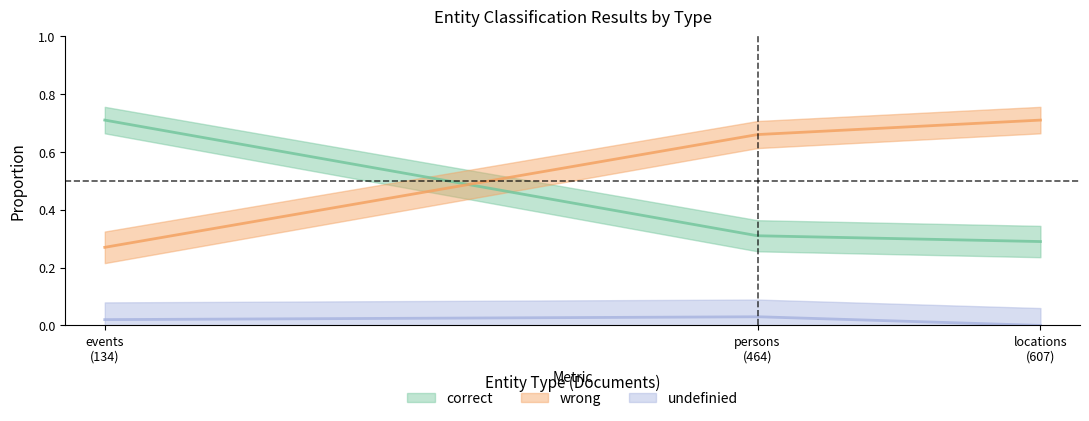

At which category does the chart reach its peak across all series?

events
(134)